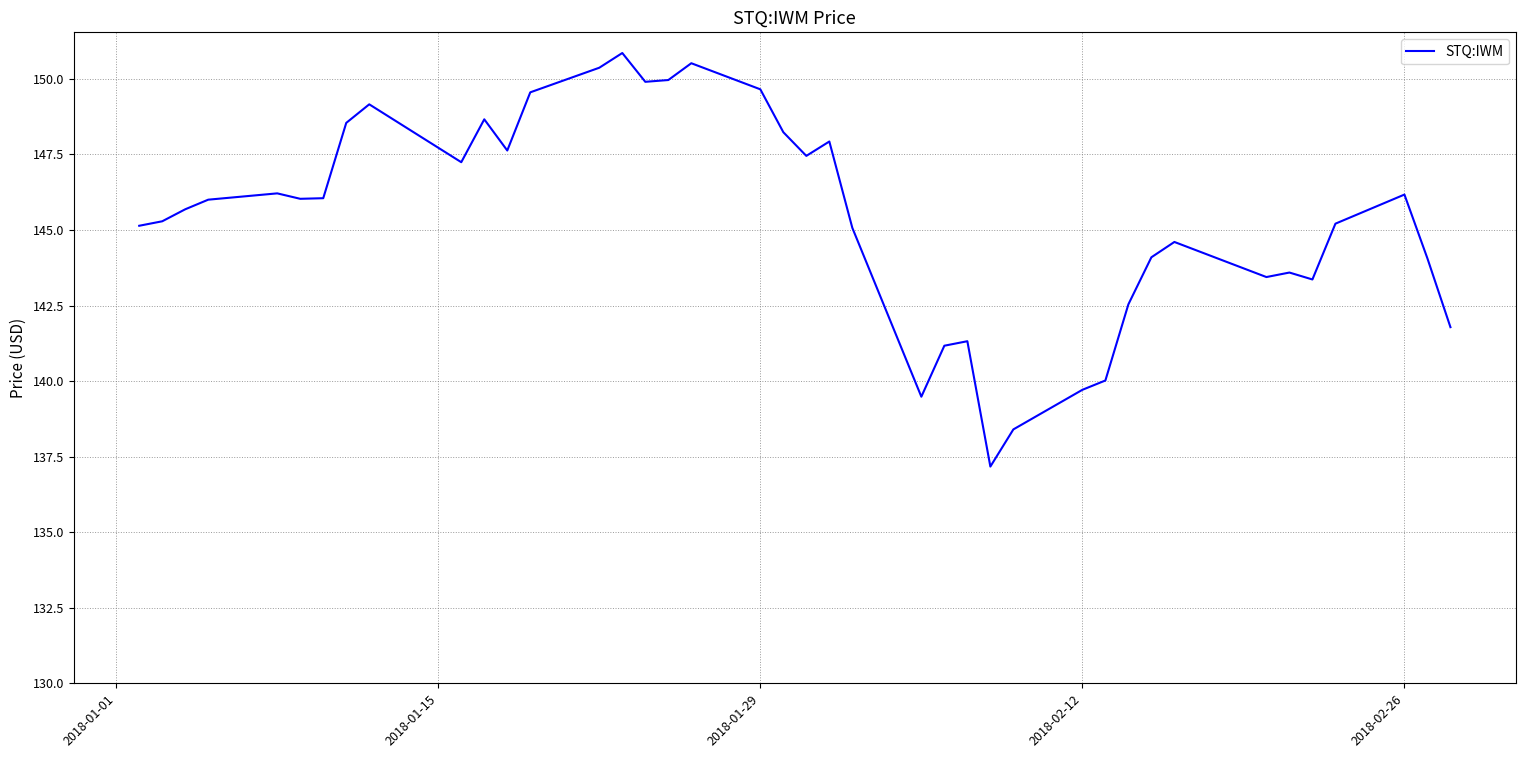

What is the difference between the maximum and minimum values?

13.7